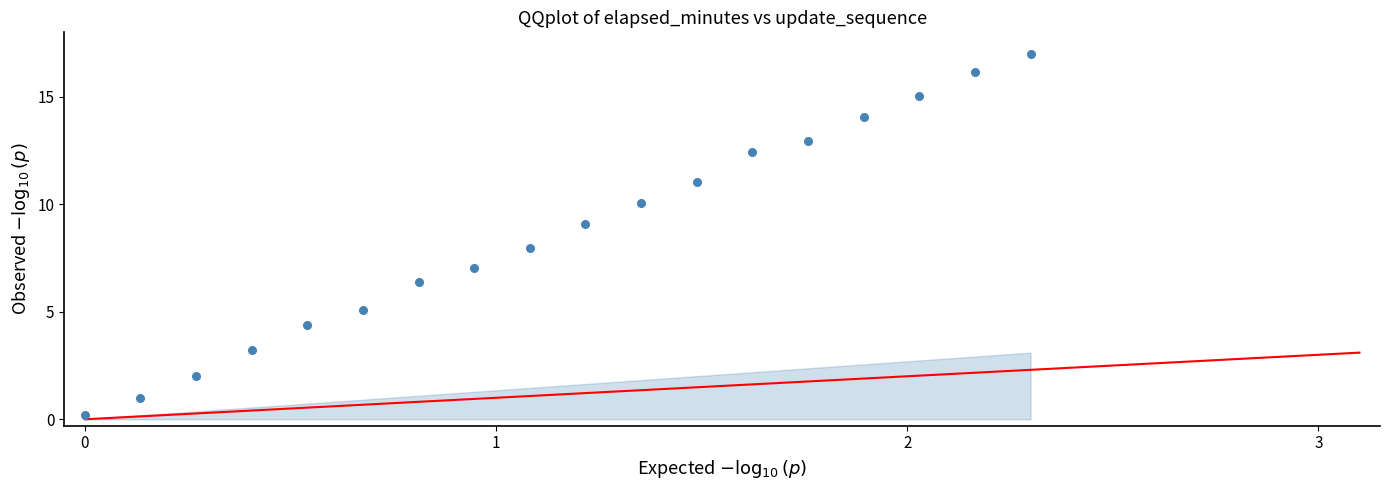

What is the range of X values (max minus min)?

2.3